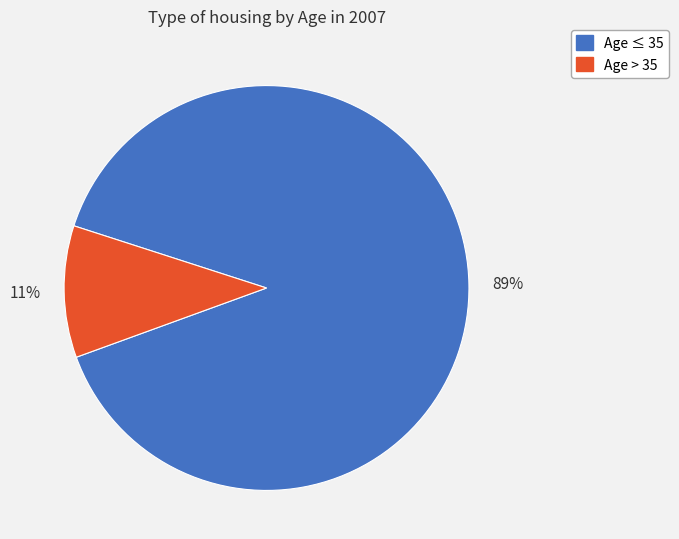

Which category has the biggest portion of the pie?

Age ≤ 35